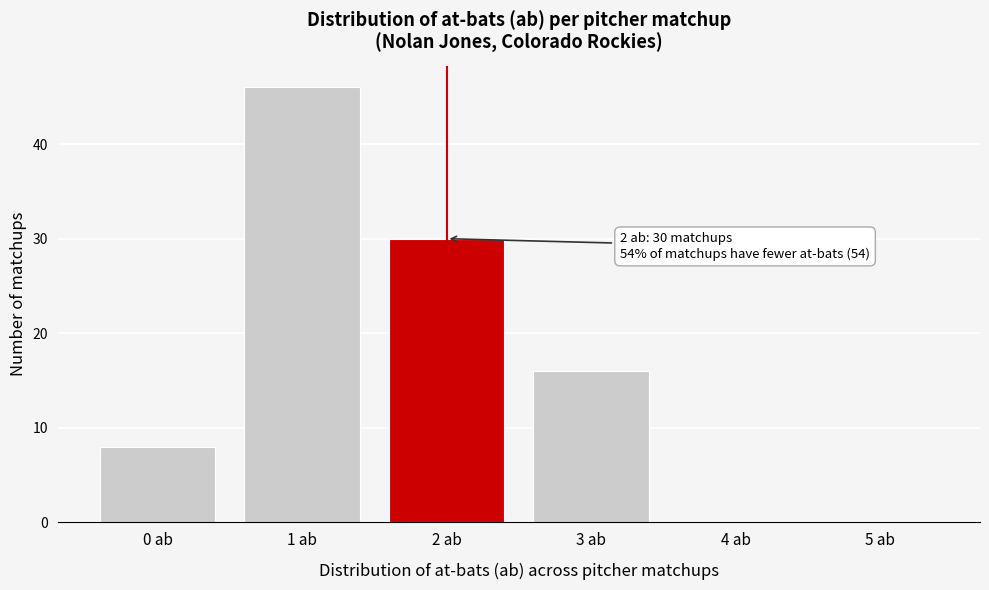

Reading left to right, transcribe all the data shown in this chart.

0 ab=8	1 ab=46	2 ab=30	3 ab=16	4 ab=0	5 ab=0